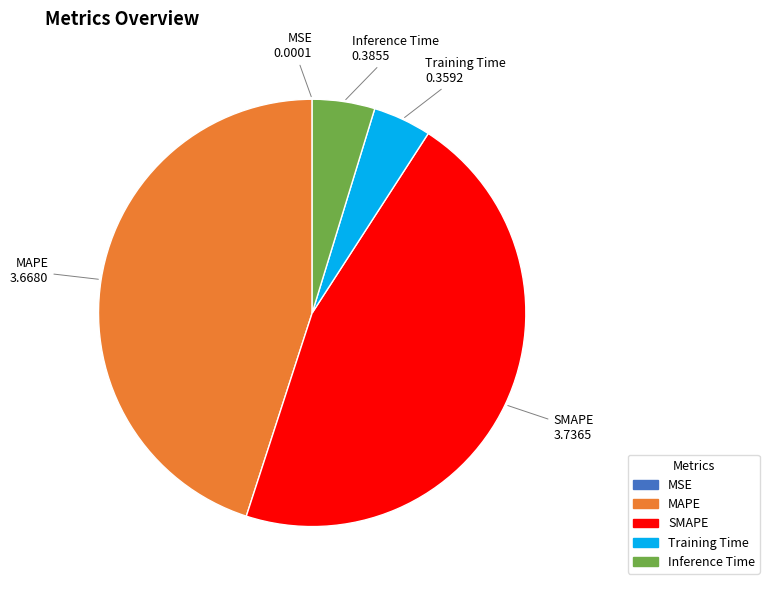

Is it true that MAPE is 53% of the pie?

False